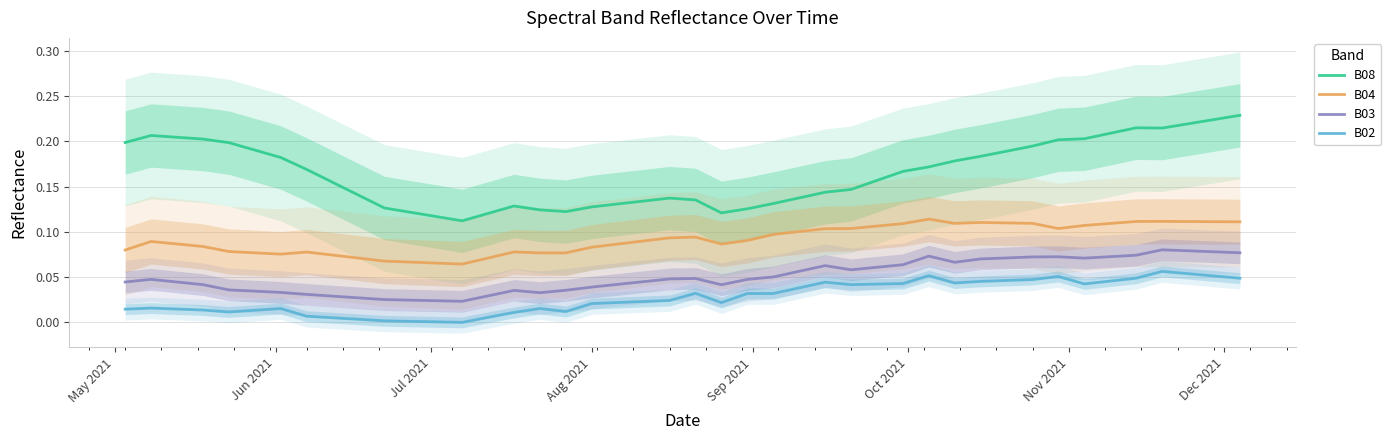

What is the sum of all B02 values?

1.2